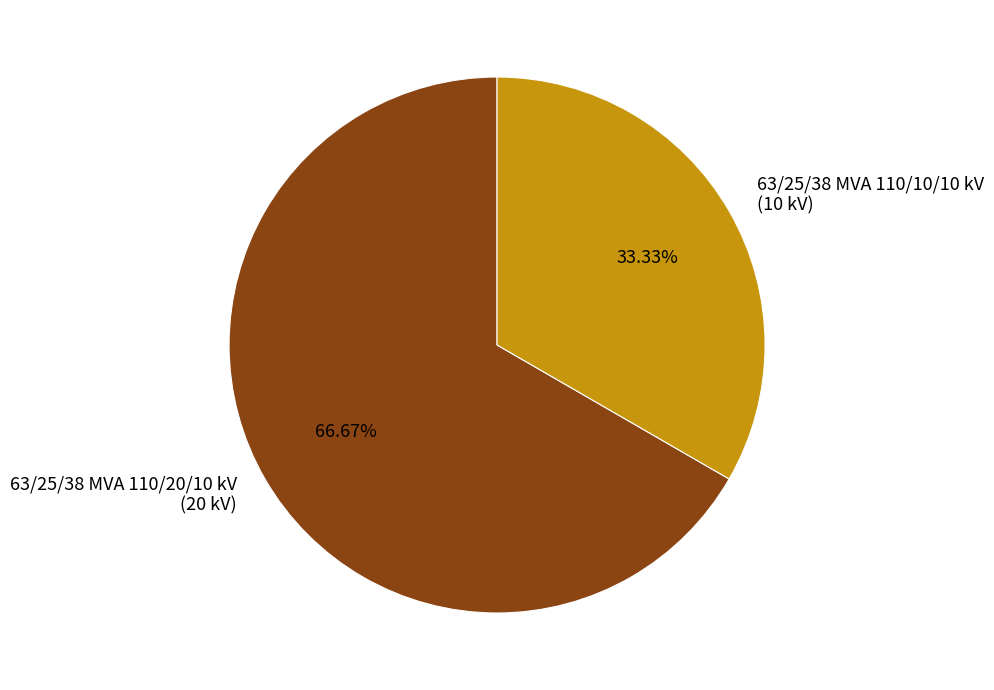

Combined, do 63/25/38 MVA 110/20/10 kV and 63/25/38 MVA 110/10/10 kV account for over 50%?

Yes